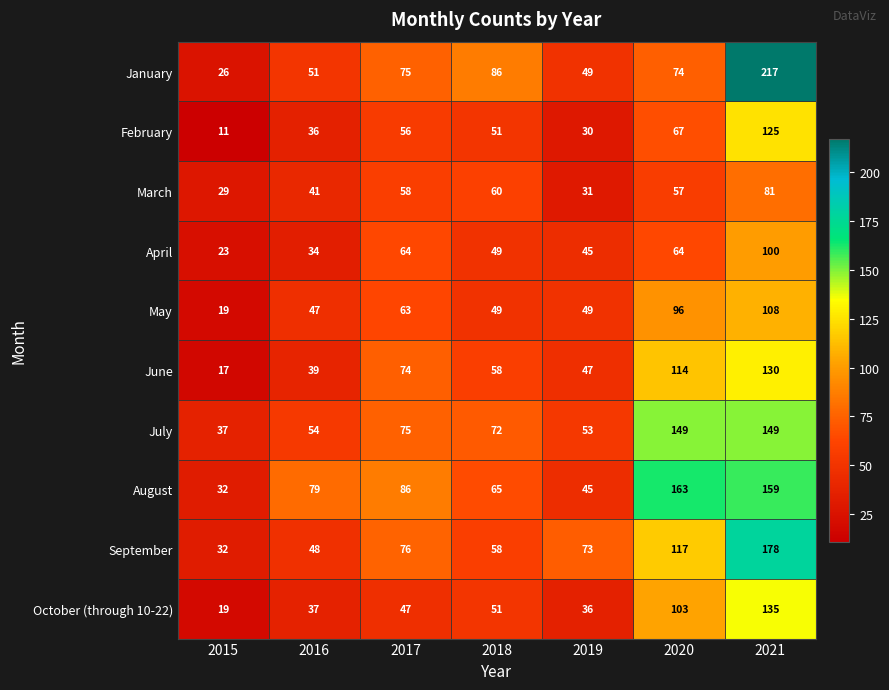

Is it true that June equals 74 at 2017?

True